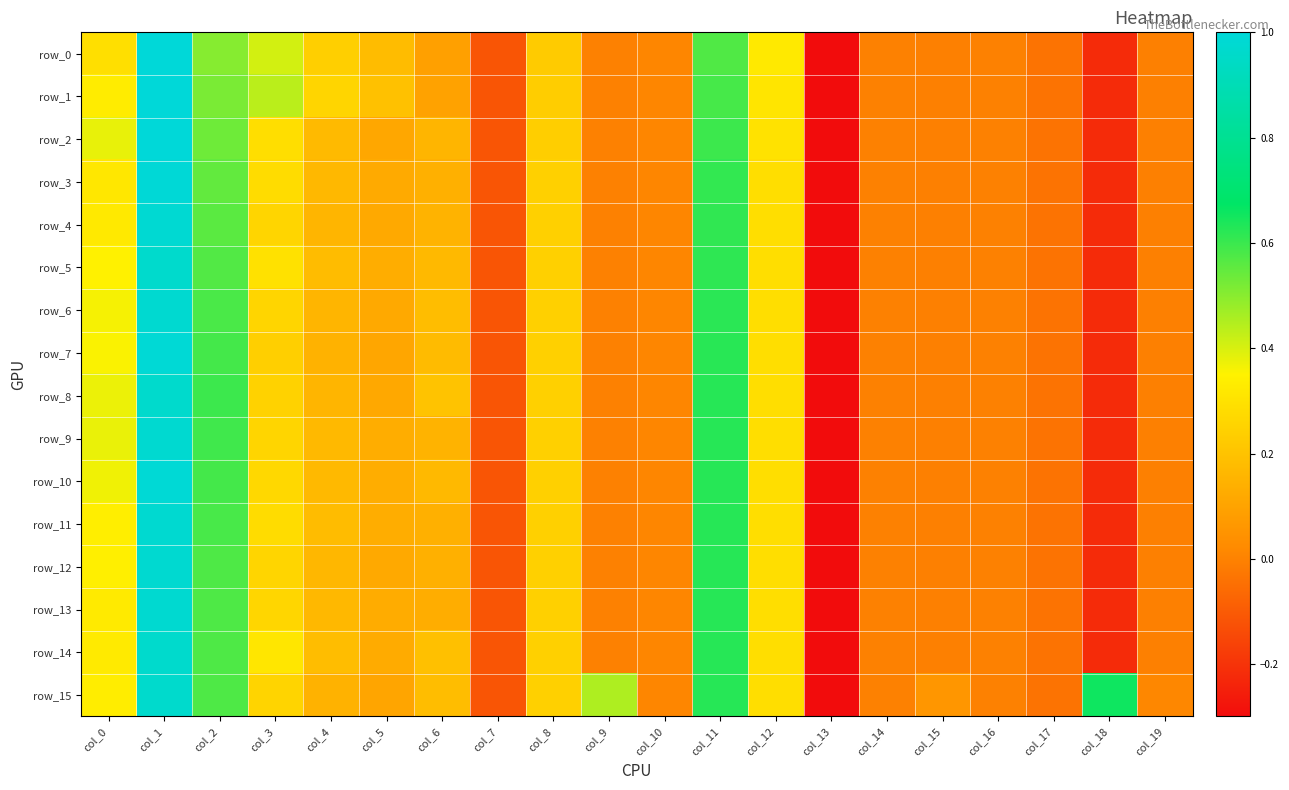

Reading left to right, list all the values displayed in this chart.

row_0: col_0=0.3	col_1=1.0	col_2=0.5	col_3=0.4	col_4=0.2	col_5=0.2	col_6=0.1	col_7=-0.1	col_8=0.2	col_9=0.0	col_10=0.0	col_11=0.6	col_12=0.3	col_13=-0.3	col_14=-0.0	col_15=-0.0	col_16=-0.0	col_17=-0.0	col_18=-0.2	col_19=-0.0
row_1: col_0=0.3	col_1=1.0	col_2=0.5	col_3=0.4	col_4=0.3	col_5=0.2	col_6=0.1	col_7=-0.1	col_8=0.2	col_9=0.0	col_10=0.0	col_11=0.6	col_12=0.3	col_13=-0.3	col_14=-0.0	col_15=-0.0	col_16=-0.0	col_17=-0.0	col_18=-0.2	col_19=-0.0
row_2: col_0=0.4	col_1=1.0	col_2=0.5	col_3=0.3	col_4=0.2	col_5=0.1	col_6=0.2	col_7=-0.1	col_8=0.2	col_9=0.0	col_10=0.0	col_11=0.6	col_12=0.3	col_13=-0.3	col_14=-0.0	col_15=-0.0	col_16=-0.0	col_17=-0.0	col_18=-0.2	col_19=-0.0
row_3: col_0=0.3	col_1=1.0	col_2=0.5	col_3=0.3	col_4=0.2	col_5=0.1	col_6=0.1	col_7=-0.1	col_8=0.2	col_9=0.0	col_10=0.0	col_11=0.6	col_12=0.3	col_13=-0.3	col_14=-0.0	col_15=-0.0	col_16=-0.0	col_17=-0.0	col_18=-0.2	col_19=-0.0
row_4: col_0=0.3	col_1=1.0	col_2=0.6	col_3=0.3	col_4=0.2	col_5=0.1	col_6=0.2	col_7=-0.1	col_8=0.2	col_9=0.0	col_10=0.0	col_11=0.6	col_12=0.3	col_13=-0.3	col_14=-0.0	col_15=-0.0	col_16=-0.0	col_17=-0.0	col_18=-0.2	col_19=-0.0
row_5: col_0=0.4	col_1=1.0	col_2=0.6	col_3=0.3	col_4=0.2	col_5=0.1	col_6=0.2	col_7=-0.1	col_8=0.2	col_9=0.0	col_10=0.0	col_11=0.6	col_12=0.3	col_13=-0.3	col_14=-0.0	col_15=-0.0	col_16=-0.0	col_17=-0.0	col_18=-0.2	col_19=-0.0
row_6: col_0=0.4	col_1=1.0	col_2=0.6	col_3=0.3	col_4=0.2	col_5=0.1	col_6=0.2	col_7=-0.1	col_8=0.2	col_9=0.0	col_10=0.0	col_11=0.6	col_12=0.3	col_13=-0.3	col_14=-0.0	col_15=-0.0	col_16=-0.0	col_17=-0.0	col_18=-0.2	col_19=-0.0
row_7: col_0=0.4	col_1=1.0	col_2=0.6	col_3=0.2	col_4=0.1	col_5=0.1	col_6=0.2	col_7=-0.1	col_8=0.2	col_9=0.0	col_10=0.0	col_11=0.6	col_12=0.3	col_13=-0.3	col_14=-0.0	col_15=-0.0	col_16=-0.0	col_17=-0.0	col_18=-0.2	col_19=-0.0
row_8: col_0=0.4	col_1=1.0	col_2=0.6	col_3=0.2	col_4=0.2	col_5=0.1	col_6=0.2	col_7=-0.1	col_8=0.2	col_9=0.0	col_10=0.0	col_11=0.6	col_12=0.3	col_13=-0.3	col_14=-0.0	col_15=-0.0	col_16=-0.0	col_17=-0.0	col_18=-0.2	col_19=-0.0
row_9: col_0=0.4	col_1=1.0	col_2=0.6	col_3=0.3	col_4=0.2	col_5=0.1	col_6=0.2	col_7=-0.1	col_8=0.2	col_9=0.0	col_10=0.0	col_11=0.6	col_12=0.3	col_13=-0.3	col_14=-0.0	col_15=-0.0	col_16=-0.0	col_17=-0.0	col_18=-0.2	col_19=-0.0
row_10: col_0=0.4	col_1=1.0	col_2=0.6	col_3=0.3	col_4=0.2	col_5=0.1	col_6=0.2	col_7=-0.1	col_8=0.2	col_9=0.0	col_10=0.0	col_11=0.6	col_12=0.3	col_13=-0.3	col_14=-0.0	col_15=-0.0	col_16=-0.0	col_17=-0.0	col_18=-0.2	col_19=-0.0
row_11: col_0=0.3	col_1=1.0	col_2=0.6	col_3=0.3	col_4=0.2	col_5=0.1	col_6=0.1	col_7=-0.1	col_8=0.2	col_9=0.0	col_10=0.0	col_11=0.6	col_12=0.3	col_13=-0.3	col_14=-0.0	col_15=-0.0	col_16=-0.0	col_17=-0.0	col_18=-0.2	col_19=-0.0
row_12: col_0=0.3	col_1=1.0	col_2=0.6	col_3=0.3	col_4=0.2	col_5=0.1	col_6=0.1	col_7=-0.1	col_8=0.2	col_9=0.0	col_10=0.0	col_11=0.6	col_12=0.3	col_13=-0.3	col_14=-0.0	col_15=-0.0	col_16=-0.0	col_17=-0.0	col_18=-0.2	col_19=-0.0
row_13: col_0=0.3	col_1=1.0	col_2=0.6	col_3=0.3	col_4=0.2	col_5=0.1	col_6=0.1	col_7=-0.1	col_8=0.2	col_9=0.0	col_10=0.0	col_11=0.6	col_12=0.3	col_13=-0.3	col_14=-0.0	col_15=-0.0	col_16=-0.0	col_17=-0.0	col_18=-0.2	col_19=-0.0
row_14: col_0=0.3	col_1=1.0	col_2=0.6	col_3=0.3	col_4=0.2	col_5=0.1	col_6=0.2	col_7=-0.1	col_8=0.2	col_9=0.0	col_10=0.0	col_11=0.6	col_12=0.3	col_13=-0.3	col_14=-0.0	col_15=-0.0	col_16=-0.0	col_17=-0.0	col_18=-0.2	col_19=-0.0
row_15: col_0=0.3	col_1=1.0	col_2=0.6	col_3=0.3	col_4=0.1	col_5=0.1	col_6=0.2	col_7=-0.1	col_8=0.2	col_9=0.5	col_10=0.0	col_11=0.6	col_12=0.3	col_13=-0.3	col_14=-0.0	col_15=0.1	col_16=-0.0	col_17=-0.0	col_18=0.7	col_19=0.0